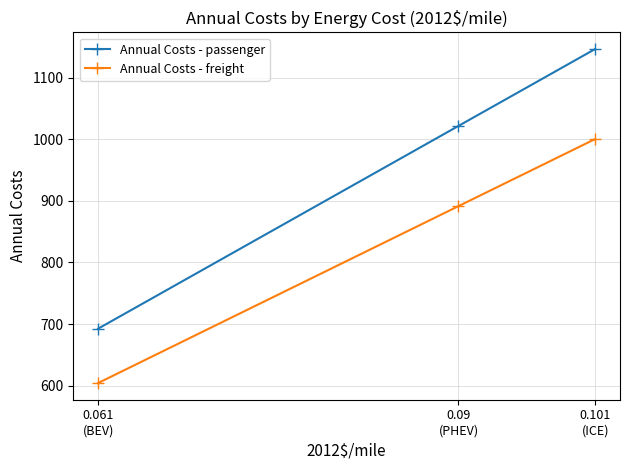

Where does the Annual Costs - freight series first go above 891?

0.09
(PHEV)